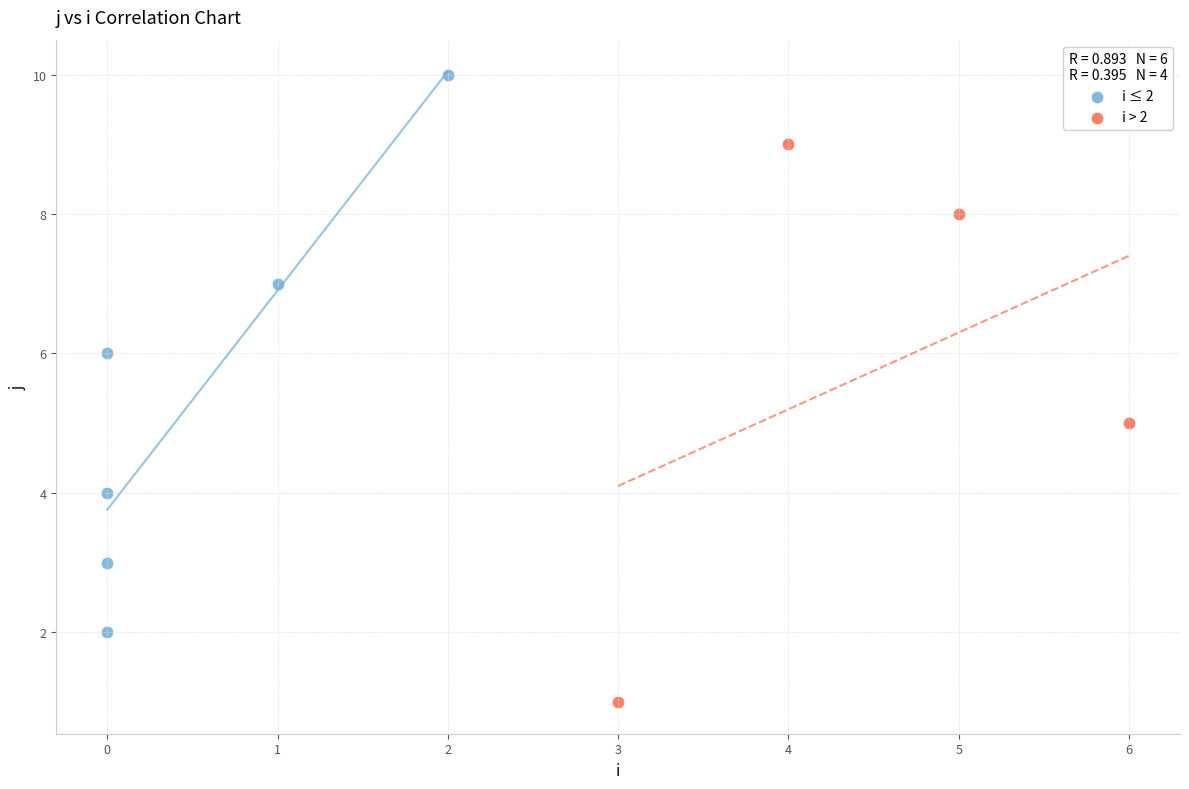

Which series contains the lowest Y value?

i > 2